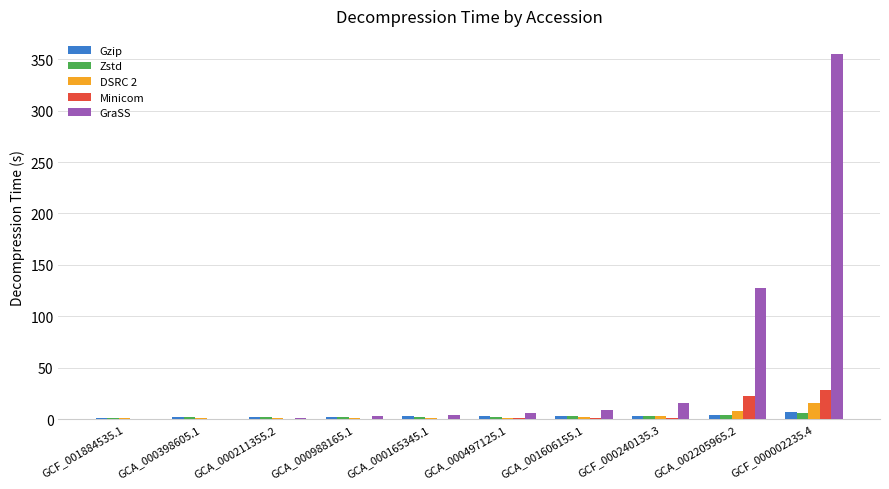

At which label is GraSS closest to 177?

GCA_002205965.2